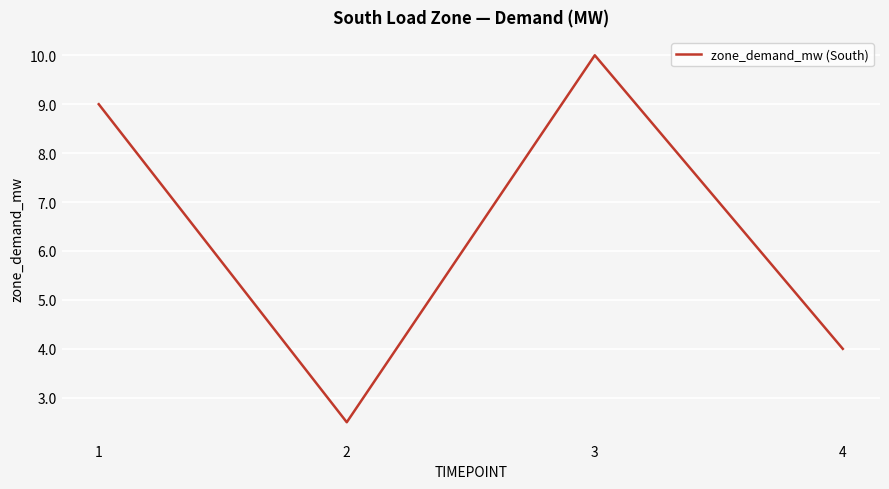

Rank the categories by value from lowest to highest.

2, 4, 1, 3